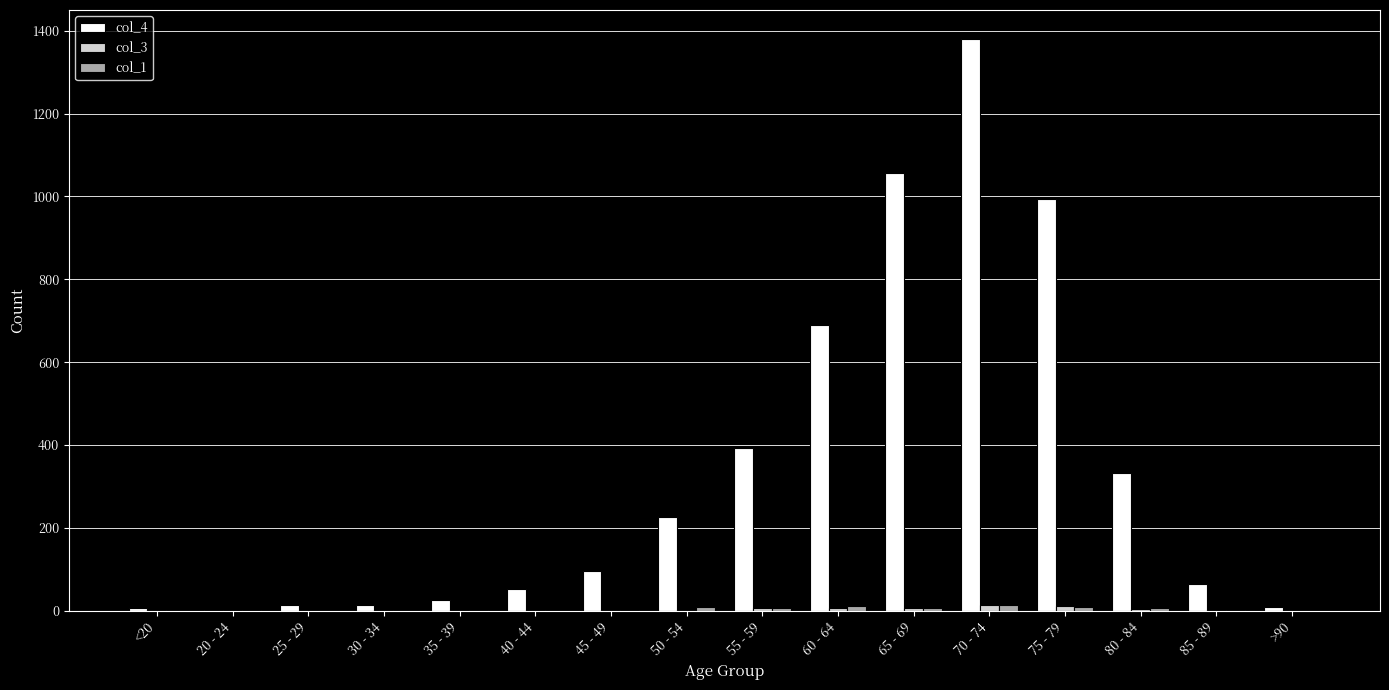

What is the difference between the col_4 values at 75 - 79 and 55 - 59?

601